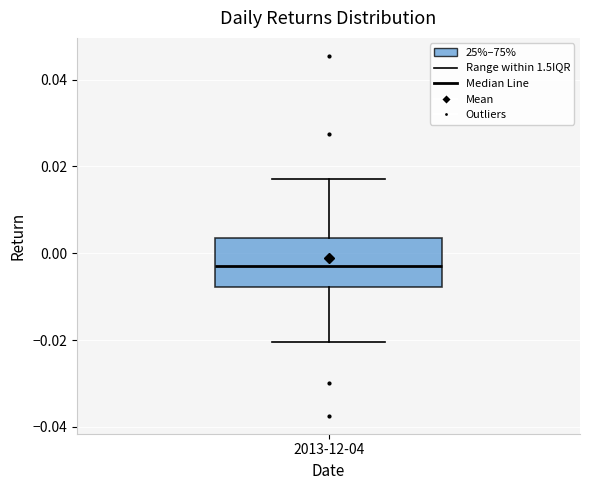

Where is the upper edge of the box for 2013-12-04 on the y-axis? The values are not printed on the chart, so give them approximately, as read against the axis.

0.004